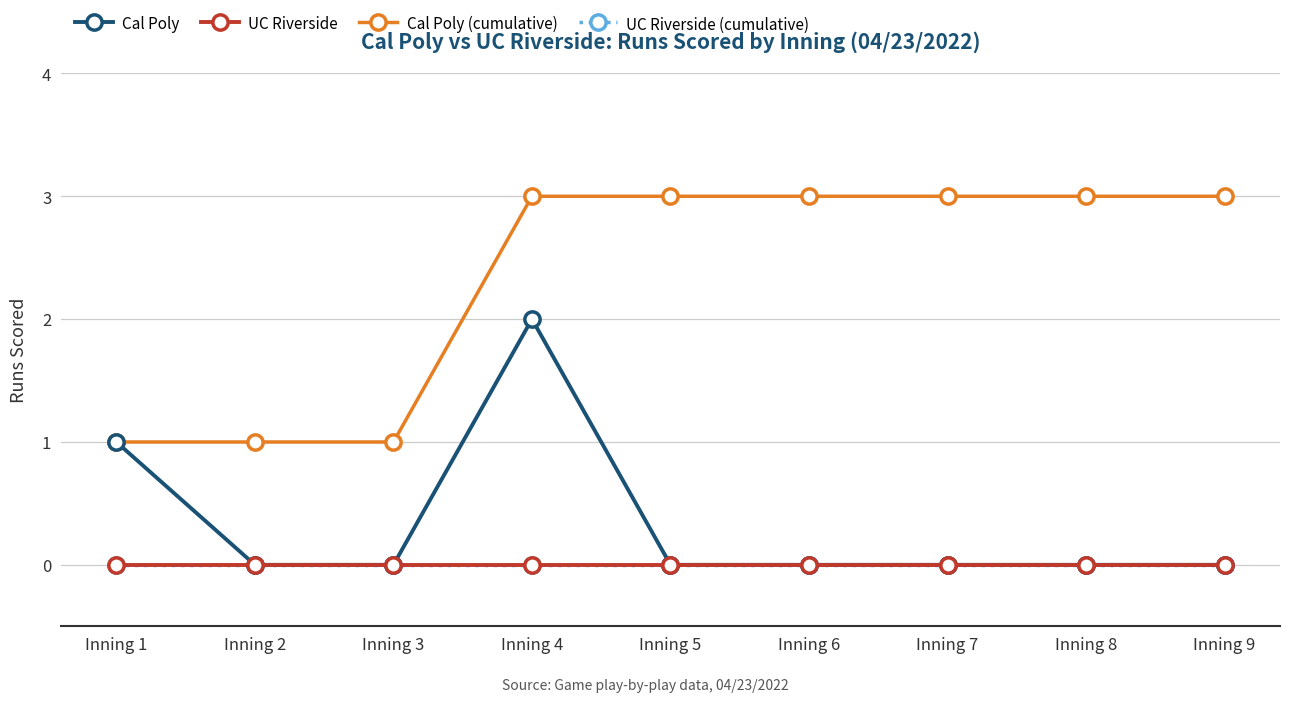

The Cal Poly (cumulative) series shows 2 at Inning 4. True or false?

False